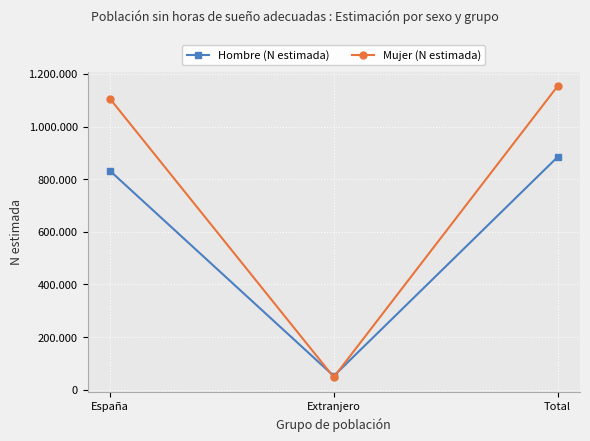

Rank the series by their maximum value, from highest to lowest.

Mujer (N estimada), Hombre (N estimada)